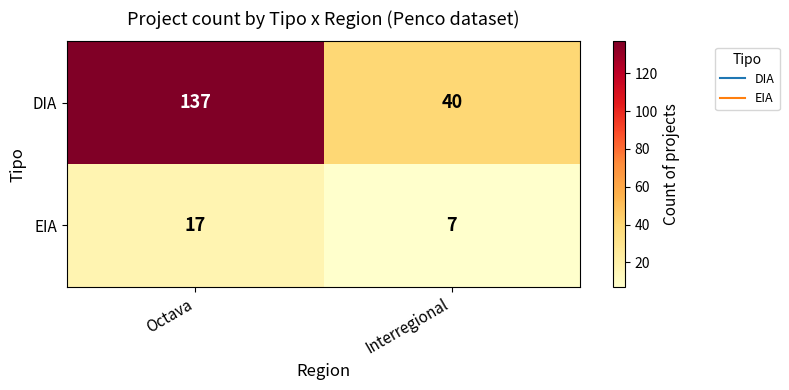

The DIA series shows 14 at Interregional. True or false?

False